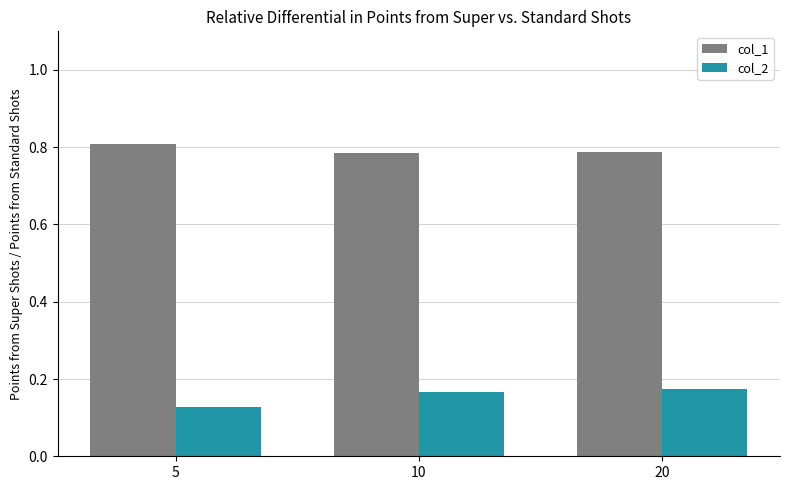

At which category does the chart reach its minimum across all series?

5